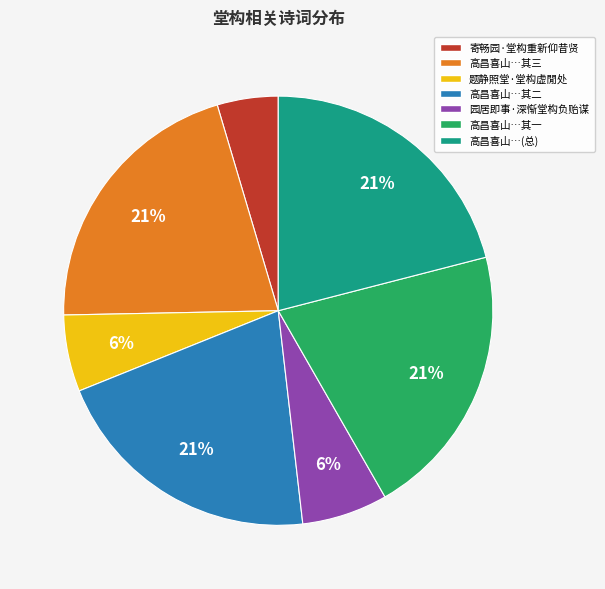

Is there a majority slice in this chart?

No